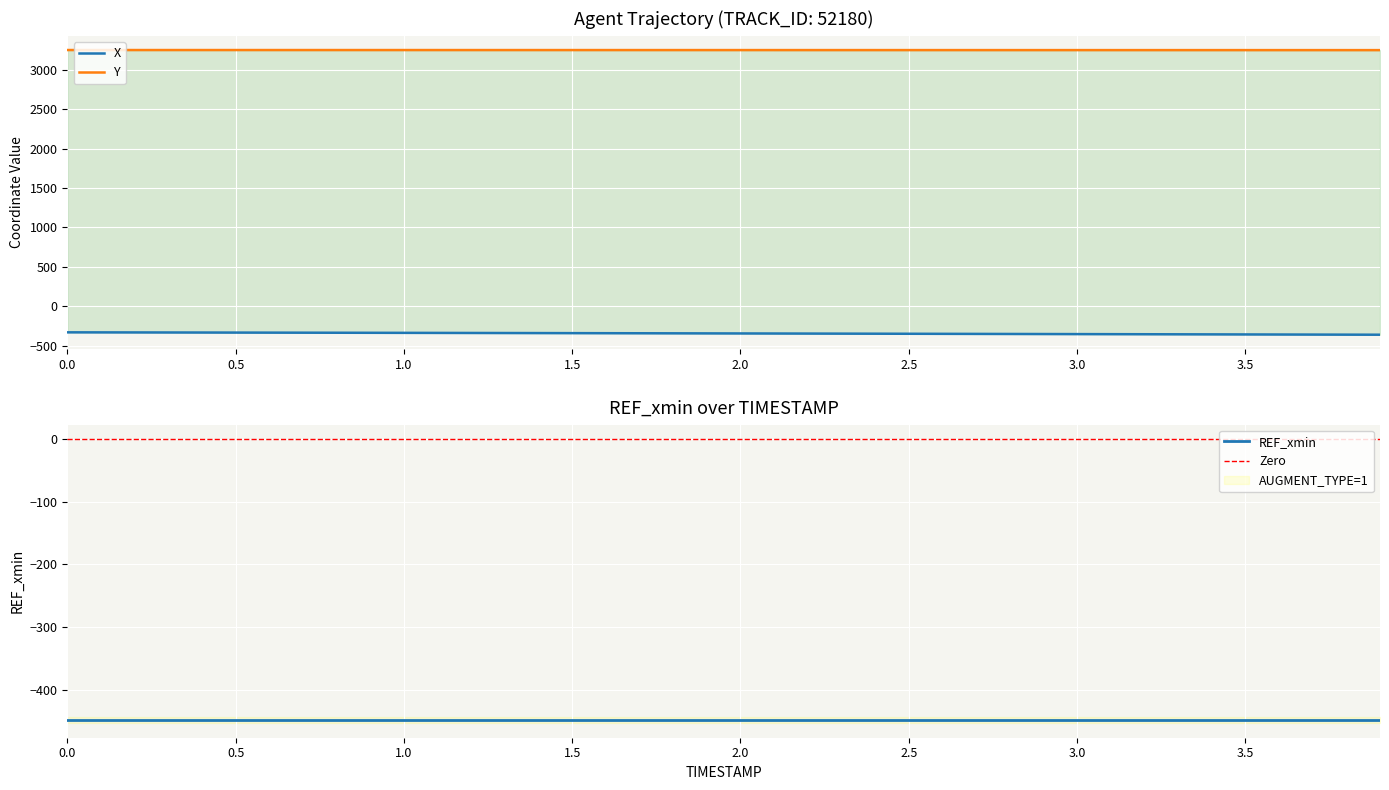

Which category has the lowest value across all series?

3.9